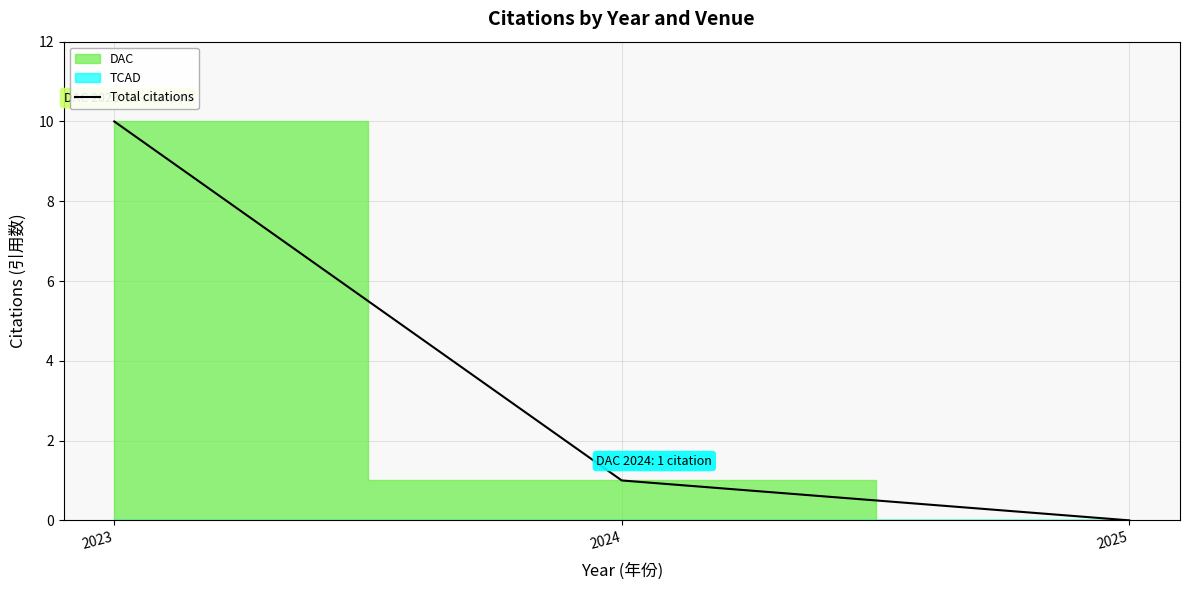

What is the value of the 1st point from the left?

10